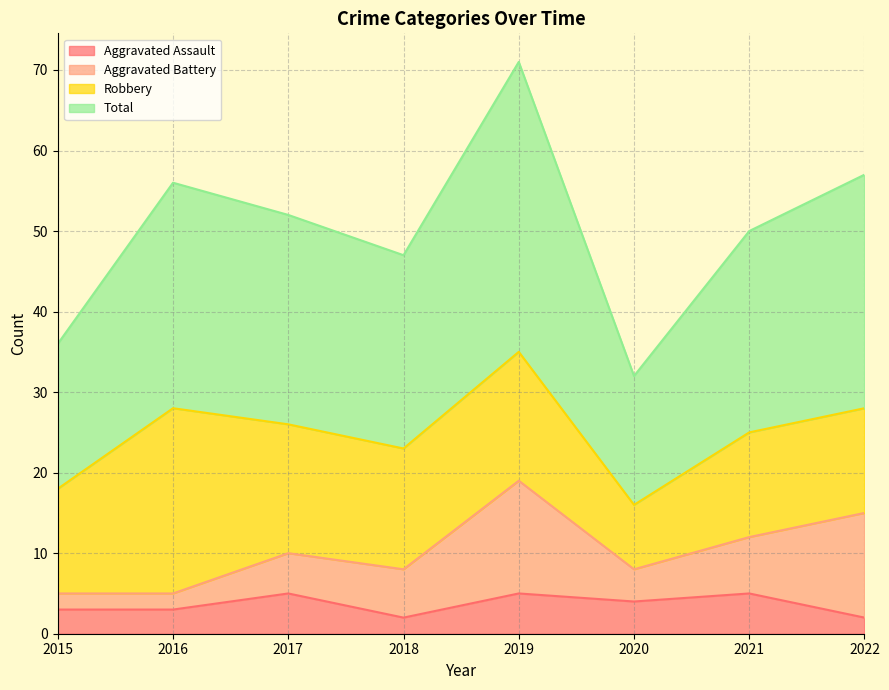

Is it true that Total equals 57 at 2020?

False